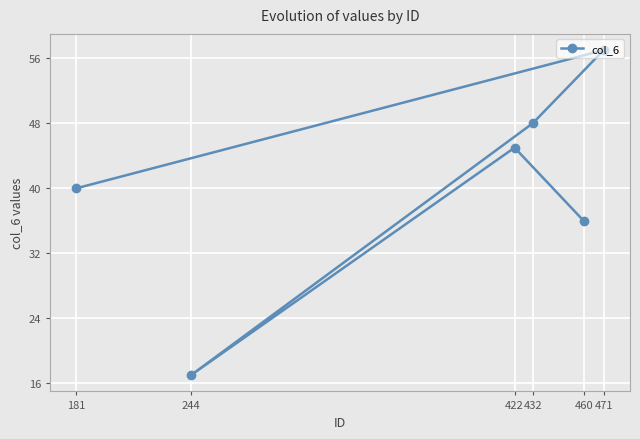

Reading left to right, transcribe all the data shown in this chart.

181=40	244=17	422=45	432=48	460=36	471=57